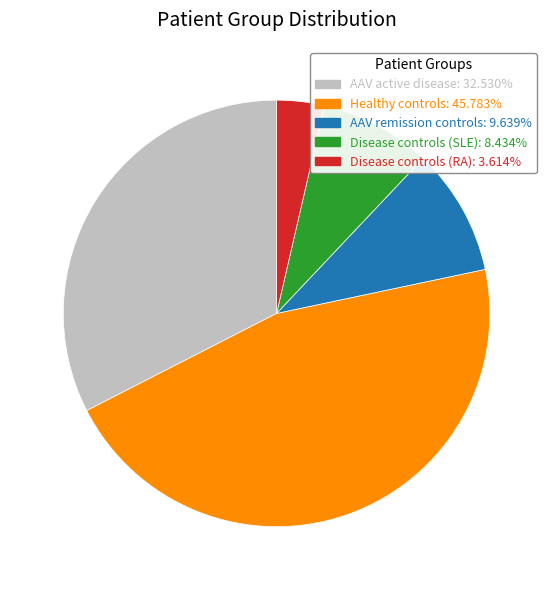

Is there a majority slice in this chart?

No